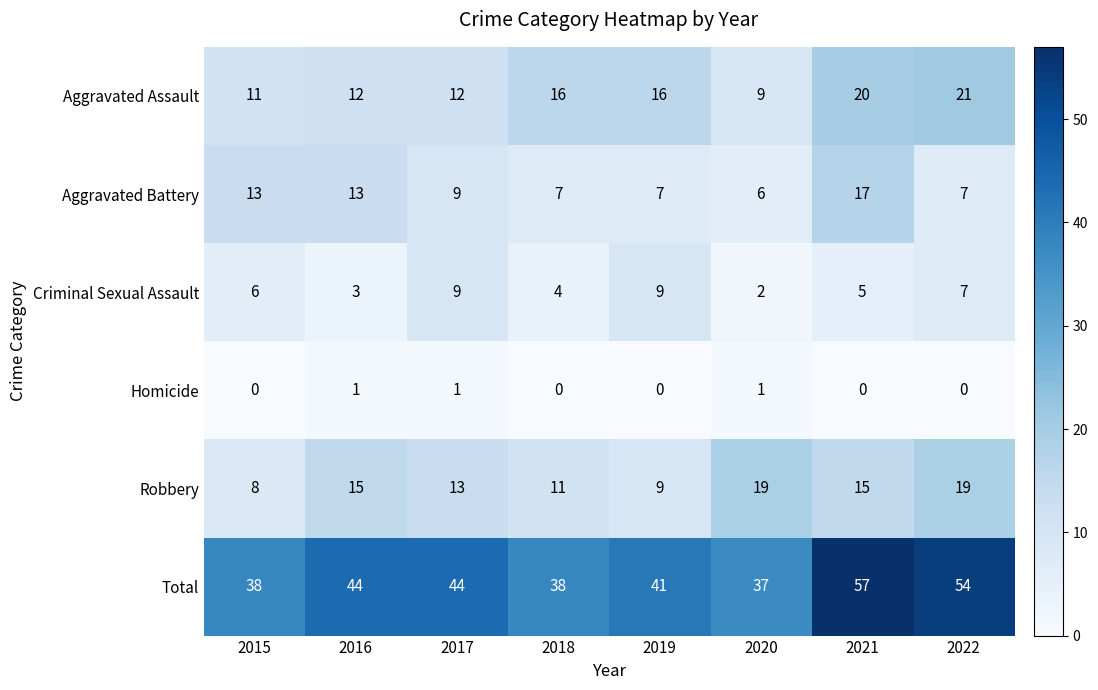

What is the maximum value shown in the chart?

57